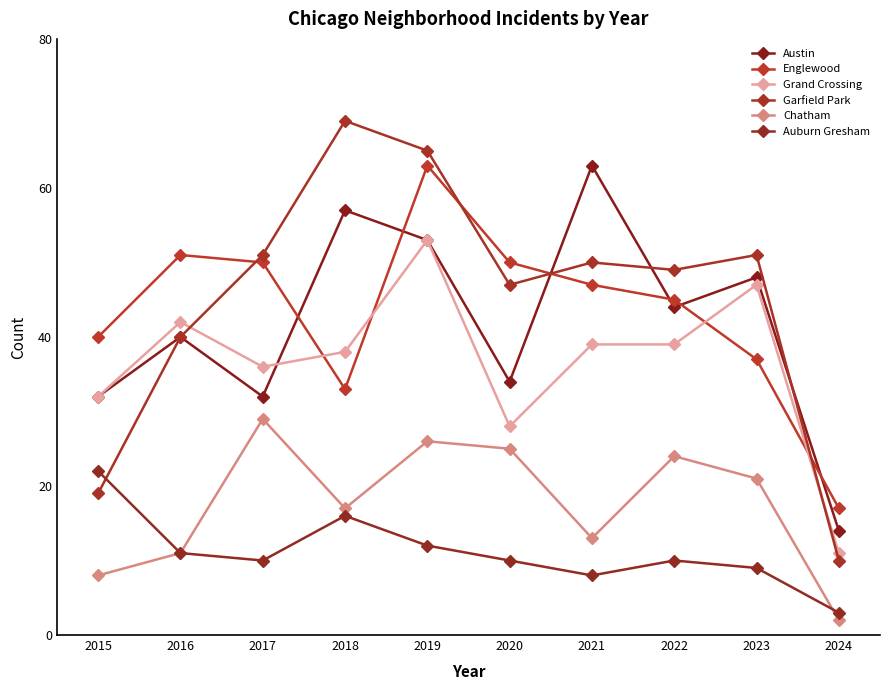

True or false: Austin has more than 0 points higher than both neighbors.

True